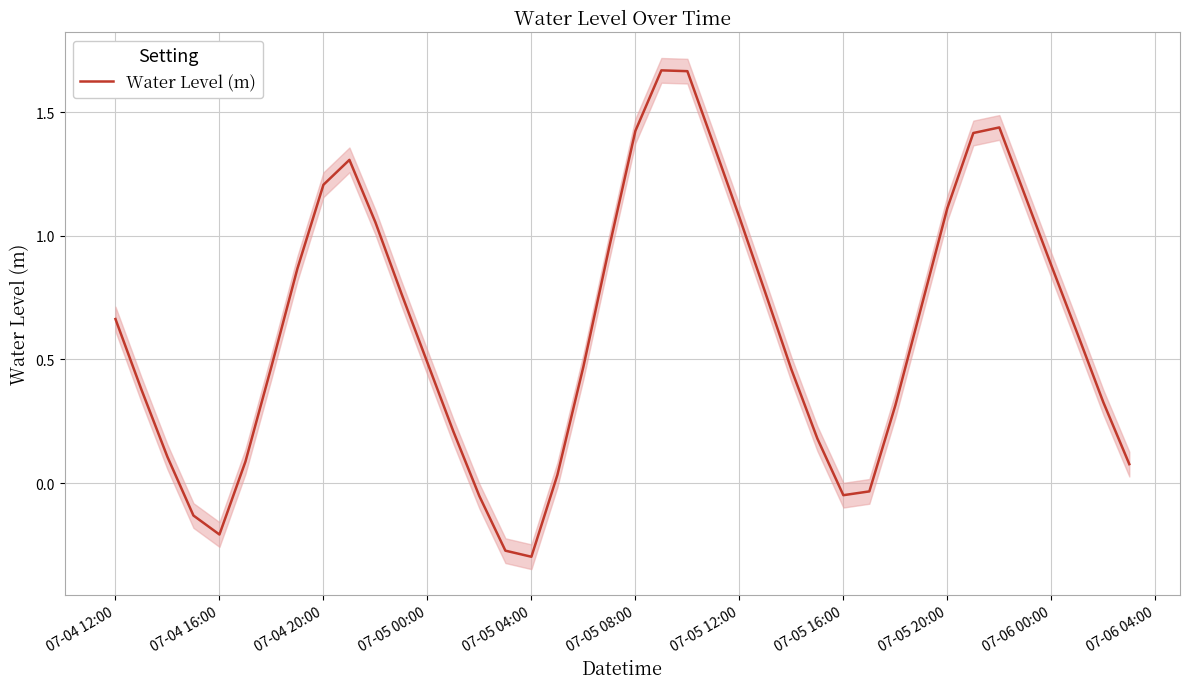

Where does the Water Level (m) series first go above 0?

07-04 12:00